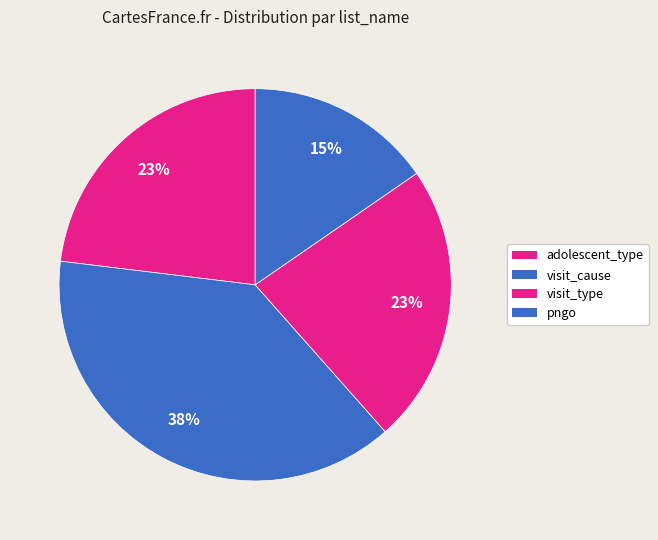

What is the change in value from visit_cause to visit_type?

-2